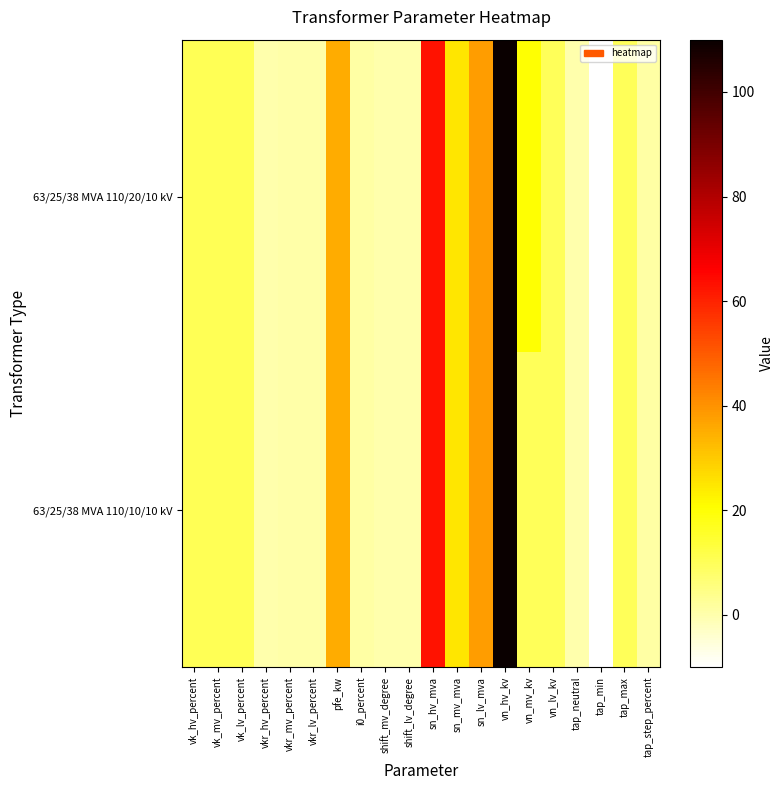

Reading right to left, what are all the values shown in this chart?

63/25/38 MVA 110/20/10 kV: tap_step_percent=1.2	tap_max=10.0	tap_min=-10.0	tap_neutral=0.0	vn_lv_kv=10.0	vn_mv_kv=20.0	vn_hv_kv=110.0	sn_lv_mva=38.0	sn_mv_mva=25.0	sn_hv_mva=63.0	shift_lv_degree=0.0	shift_mv_degree=0.0	i0_percent=0.9	pfe_kw=35.0	vkr_lv_percent=0.3	vkr_mv_percent=0.3	vkr_hv_percent=0.3	vk_lv_percent=10.4	vk_mv_percent=10.4	vk_hv_percent=10.4
63/25/38 MVA 110/10/10 kV: tap_step_percent=1.2	tap_max=10.0	tap_min=-10.0	tap_neutral=0.0	vn_lv_kv=10.0	vn_mv_kv=10.0	vn_hv_kv=110.0	sn_lv_mva=38.0	sn_mv_mva=25.0	sn_hv_mva=63.0	shift_lv_degree=0.0	shift_mv_degree=0.0	i0_percent=0.9	pfe_kw=35.0	vkr_lv_percent=0.3	vkr_mv_percent=0.3	vkr_hv_percent=0.3	vk_lv_percent=10.4	vk_mv_percent=10.4	vk_hv_percent=10.4